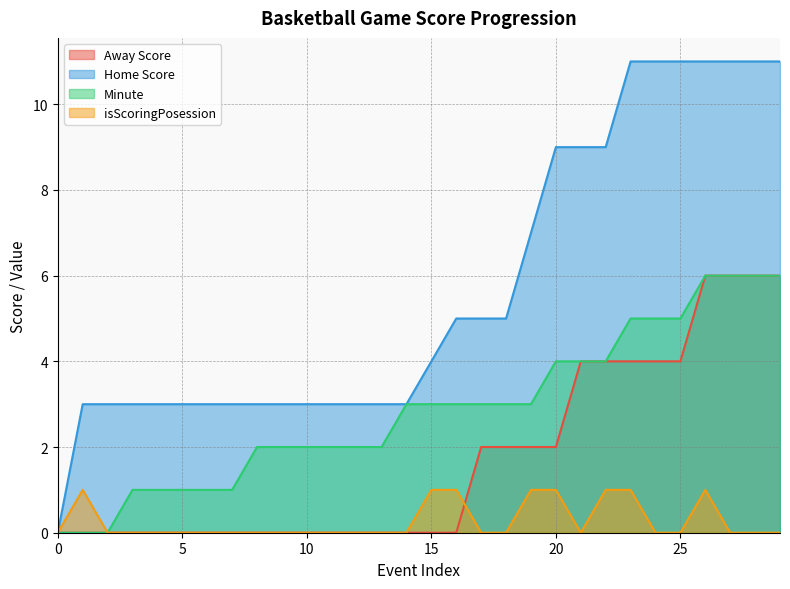

List the series in order of their overall mean, highest first.

Home Score, Minute, Away Score, isScoringPosession